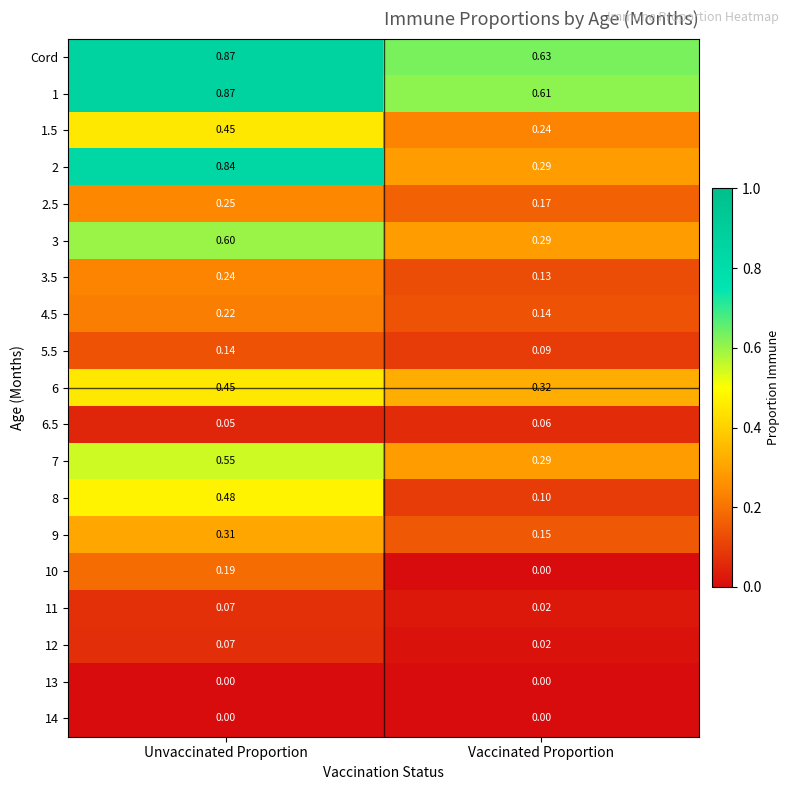

List the labels in order of 7 value, largest first.

Unvaccinated Proportion, Vaccinated Proportion